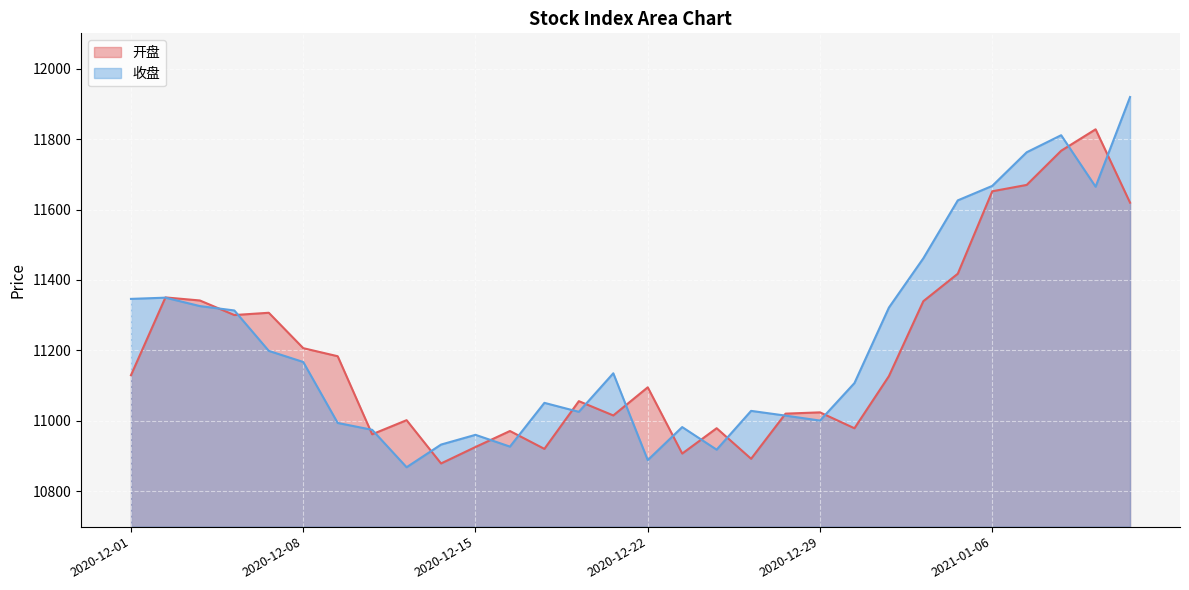

Where do 开盘 and 收盘 first cross each other?

2020-12-01 and 2020-12-02